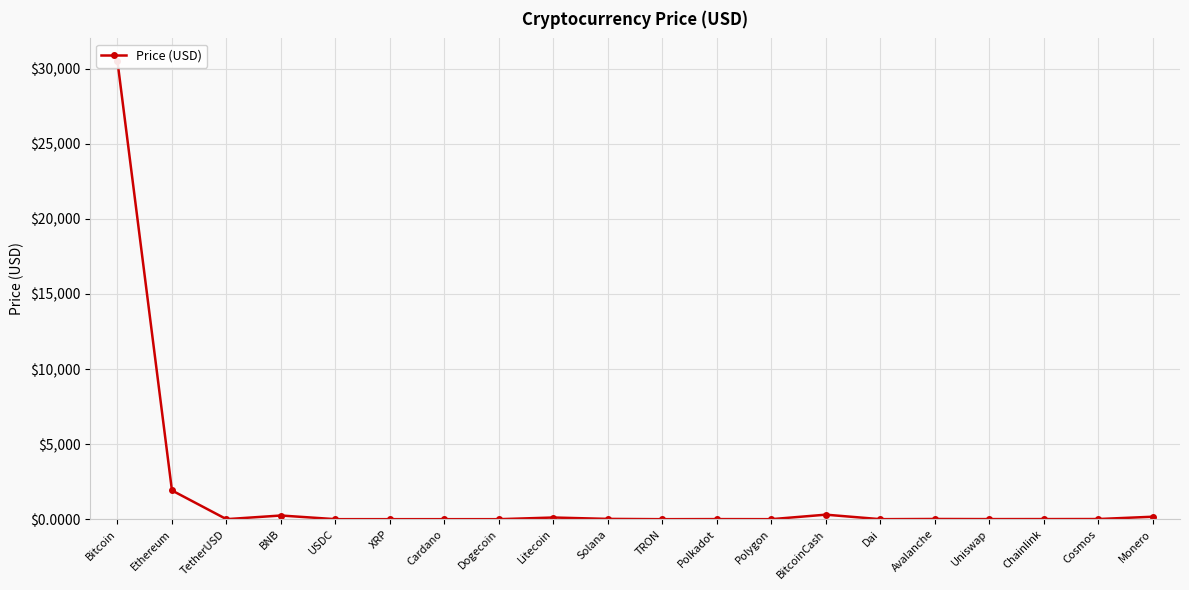

Reading left to right, extract all data points from this chart.

Bitcoin=30501.8	Ethereum=1914.7	TetherUSD=1.0	BNB=245.2	USDC=1.0	XRP=0.5	Cardano=0.3	Dogecoin=0.1	Litecoin=110.9	Solana=19.2	TRON=0.1	Polkadot=5.2	Polygon=0.7	BitcoinCash=300.8	Dai=1.0	Avalanche=13.0	Uniswap=5.5	Chainlink=6.4	Cosmos=9.5	Monero=164.3